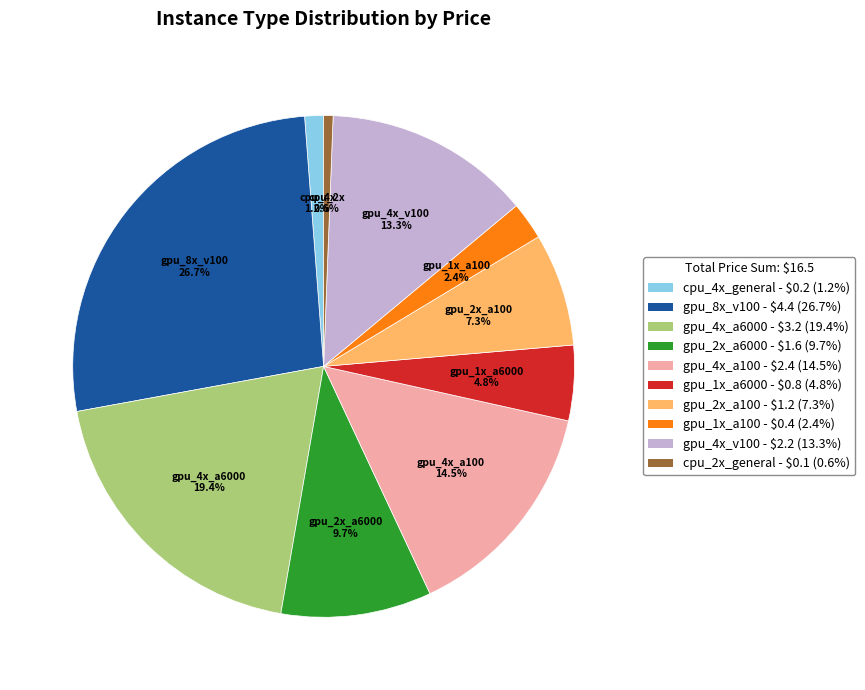

Which slice is the smallest?

cpu_2x_general